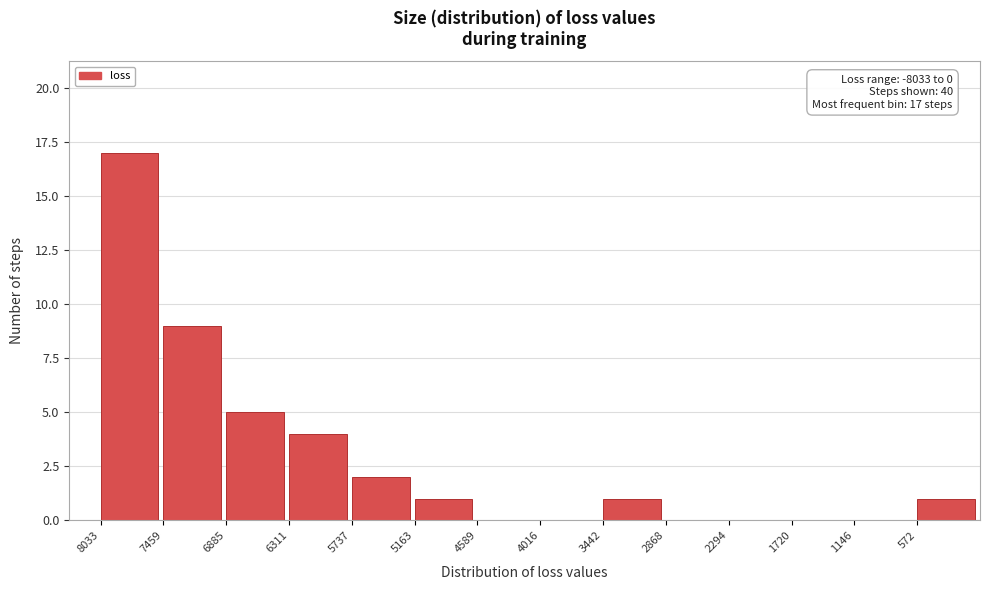

Reading left to right, extract all data points from this chart.

8033=17	7459=9	6885=5	6311=4	5737=2	5163=1	4589=0	4016=0	3442=1	2868=0	2294=0	1720=0	1146=0	572=1